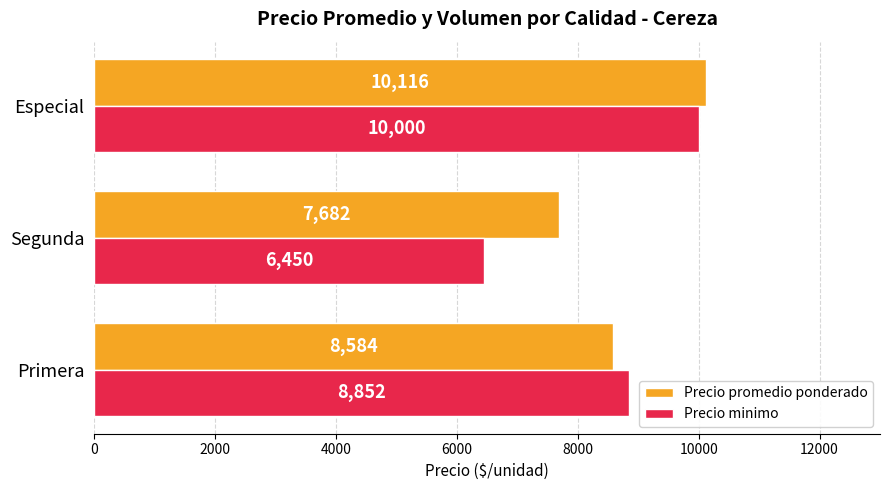

At which category is the sum across all series the highest?

Especial